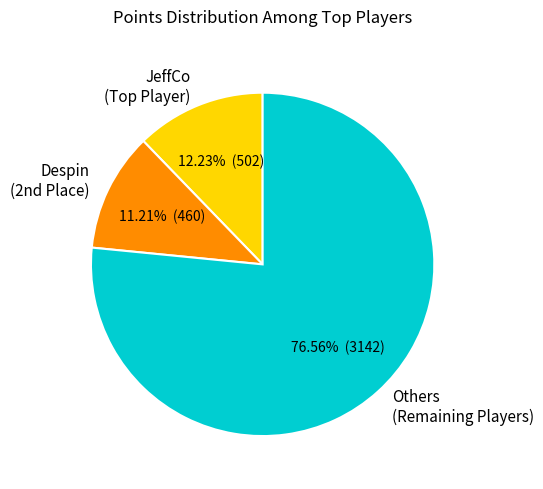

How many segments does this pie chart have?

3